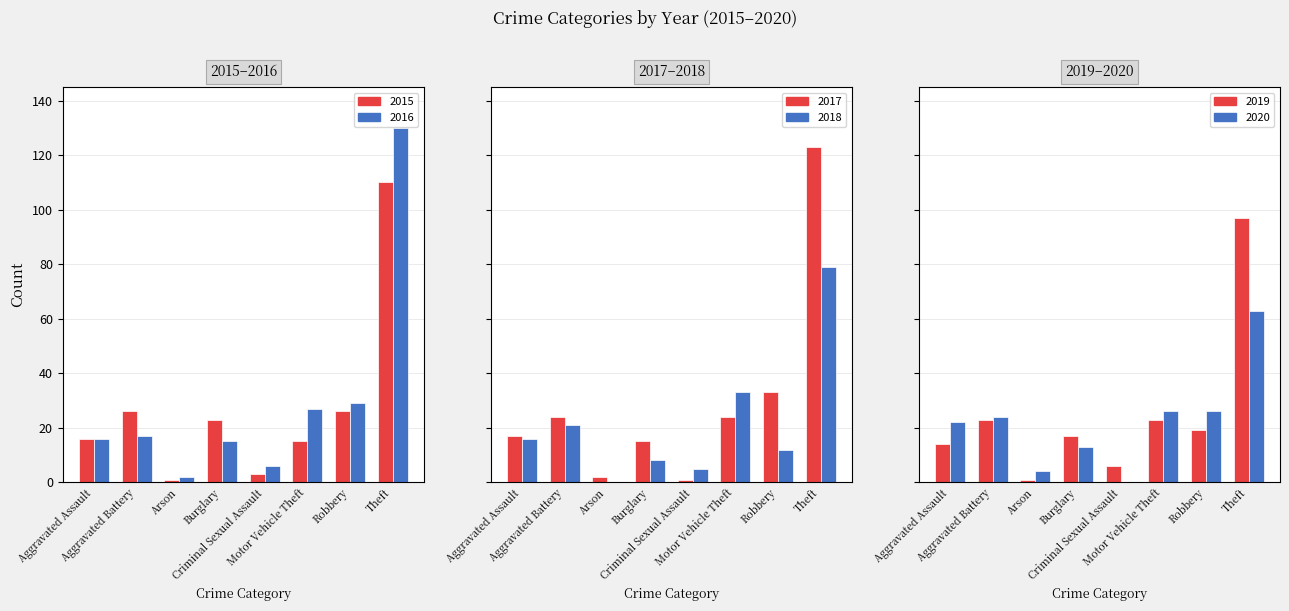

Is the value of 2015 at Burglary greater than the value of 2017 at Burglary?

Yes